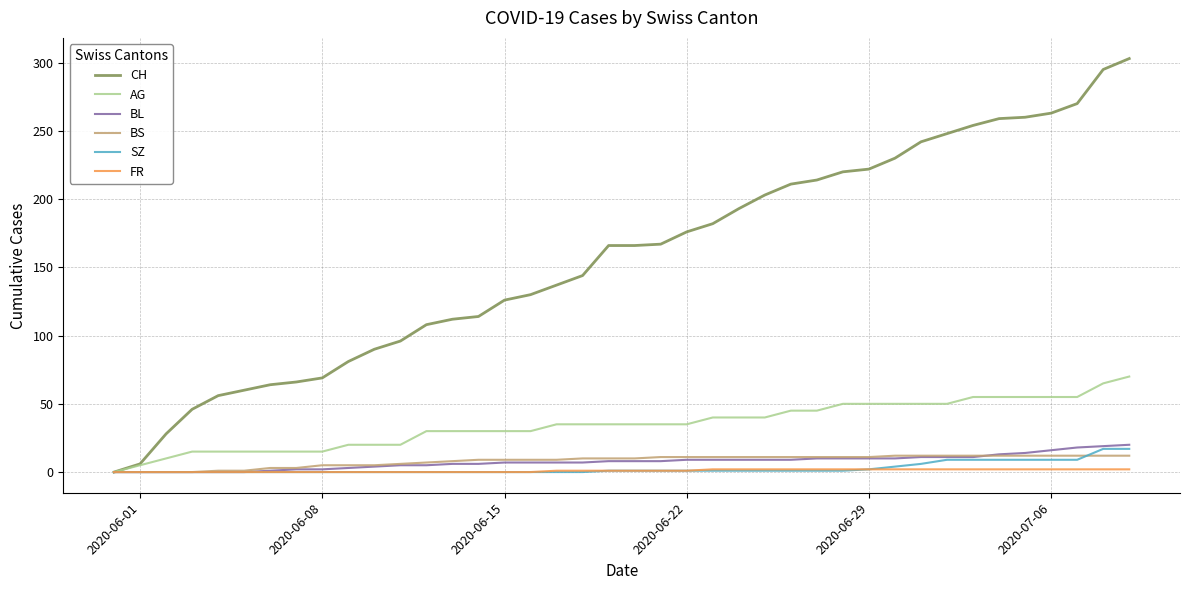

Which series has the widest spread of values?

CH